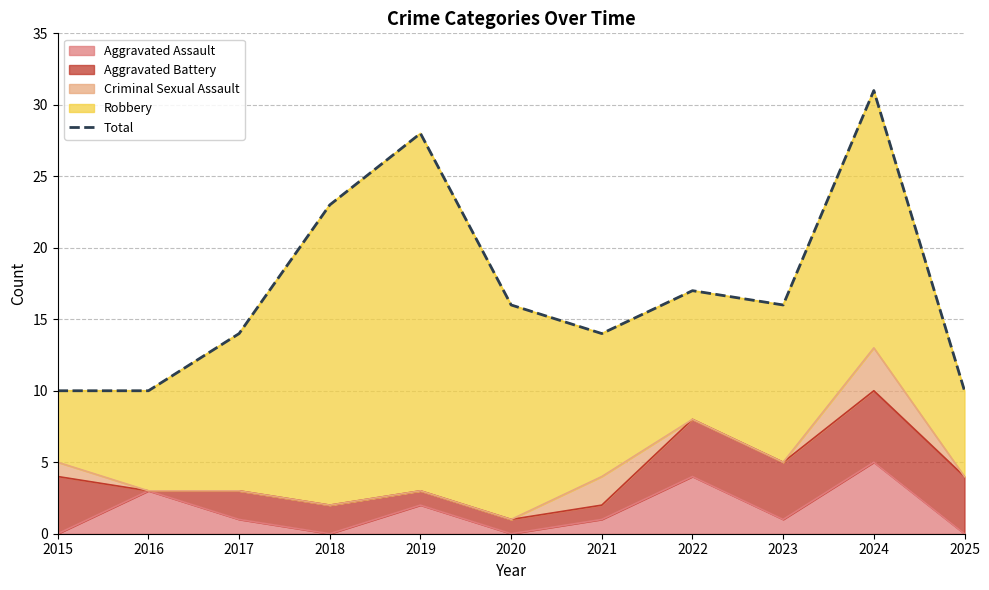

Reading left to right, extract all data points from this chart.

10	10	14	23	28	16	14	17	16	31	10